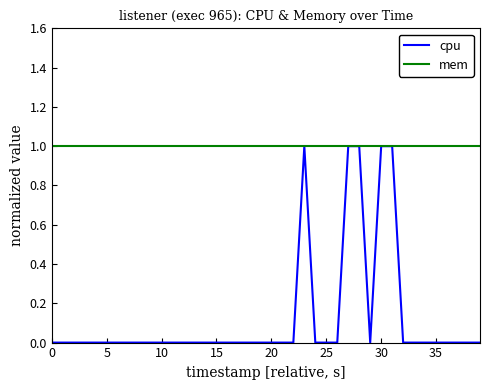

At how many categories does at least one series exceed 0?

40